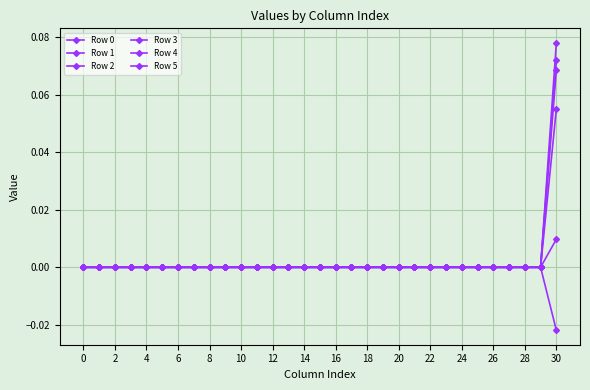

Count the number of categories in the chart.

31